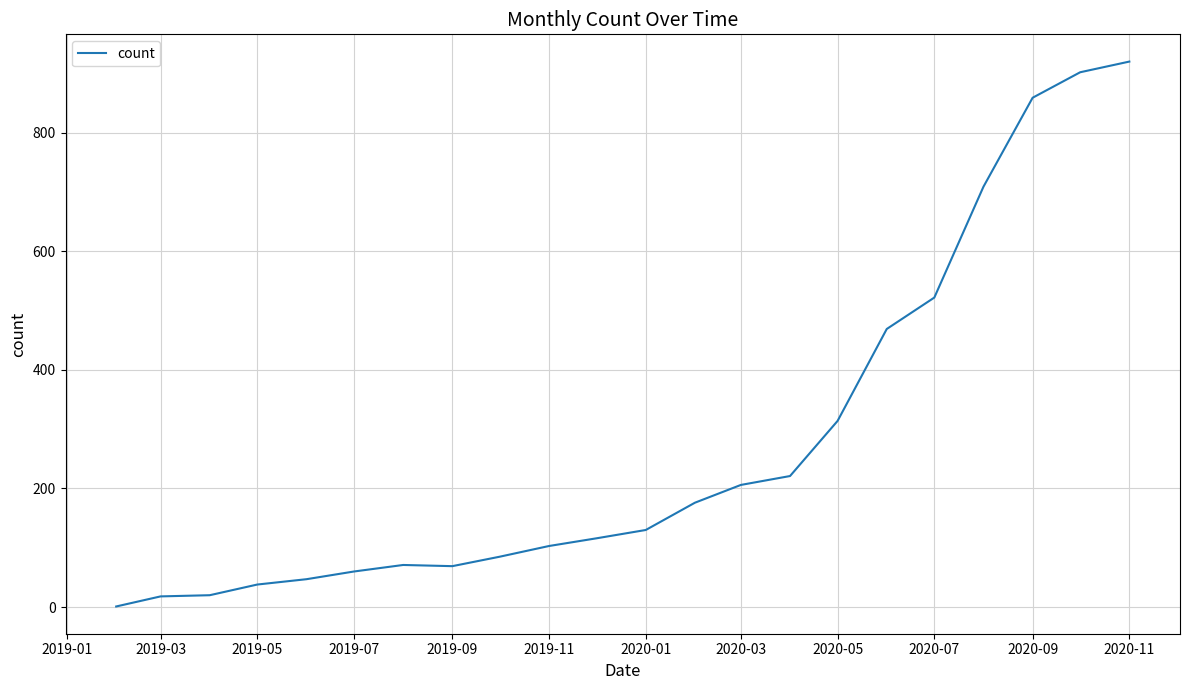

What is the difference between the maximum and minimum values?

919